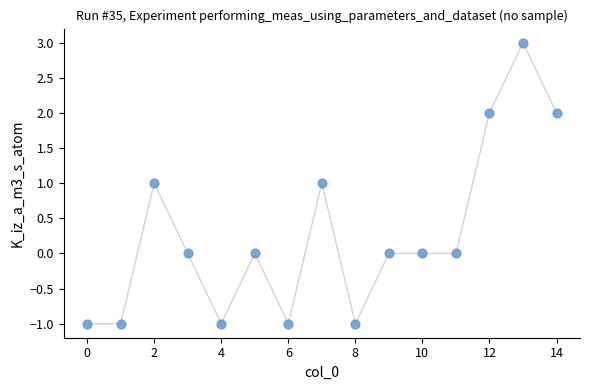

What is the range of Y values (max minus min)?

4